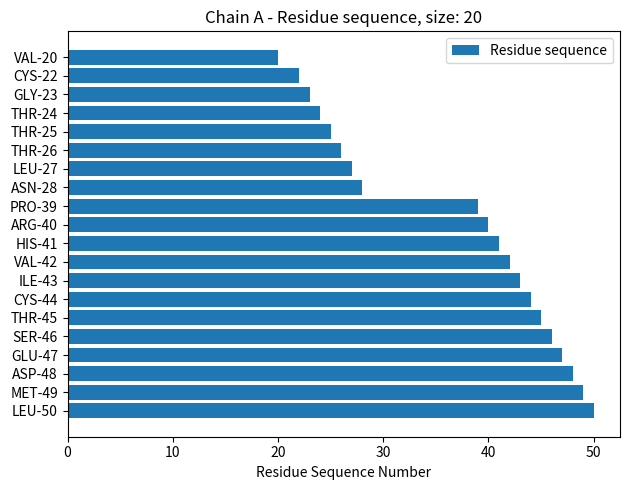

List the labels in order of value, largest first.

LEU-50, MET-49, ASP-48, GLU-47, SER-46, THR-45, CYS-44, ILE-43, VAL-42, HIS-41, ARG-40, PRO-39, ASN-28, LEU-27, THR-26, THR-25, THR-24, GLY-23, CYS-22, VAL-20